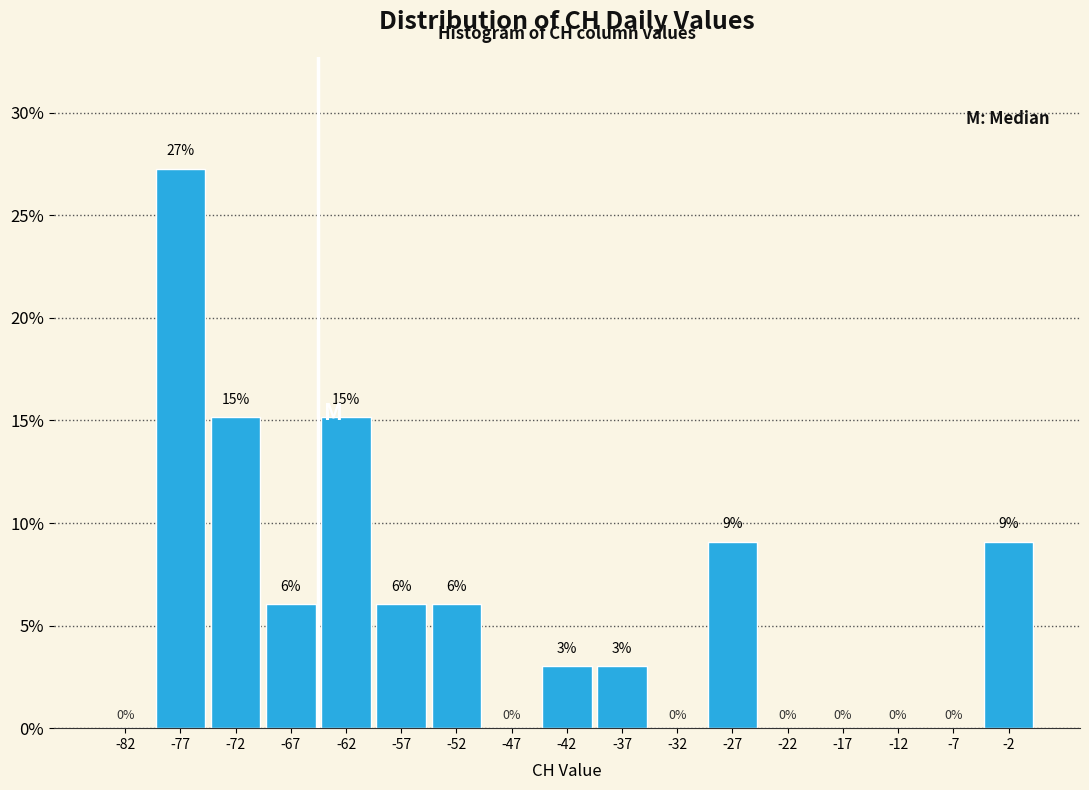

Over which range of the x-axis is the bar tallest?

-80 to -75